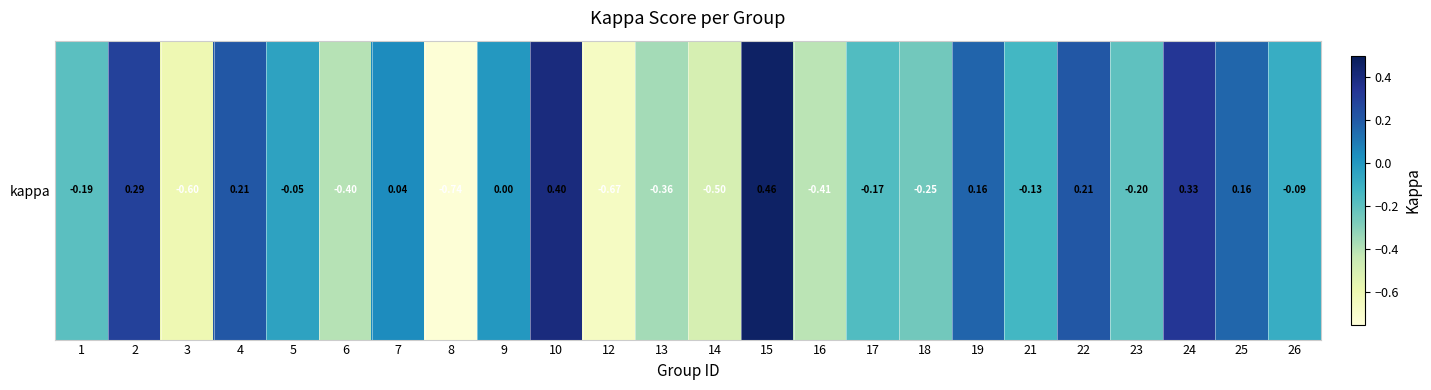

At which category does the chart reach its minimum across all series?

8